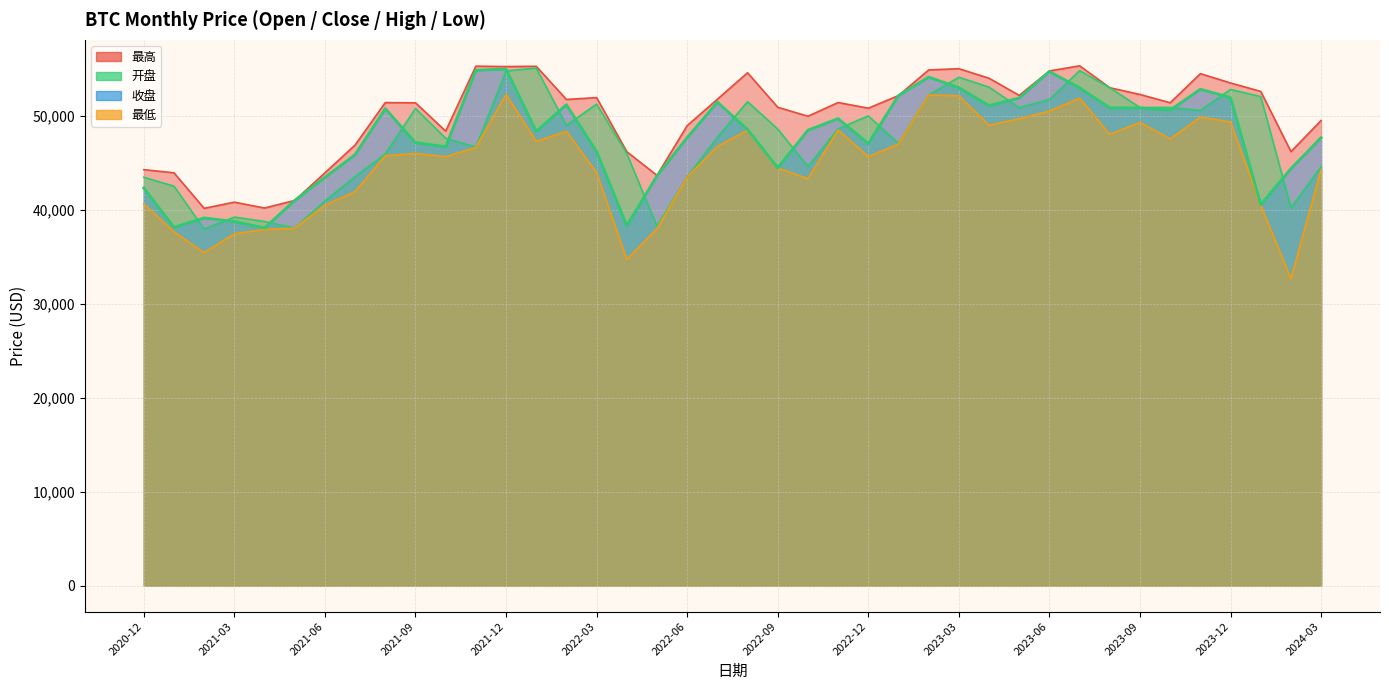

What is the highest value of the 最低 series?

52293.1